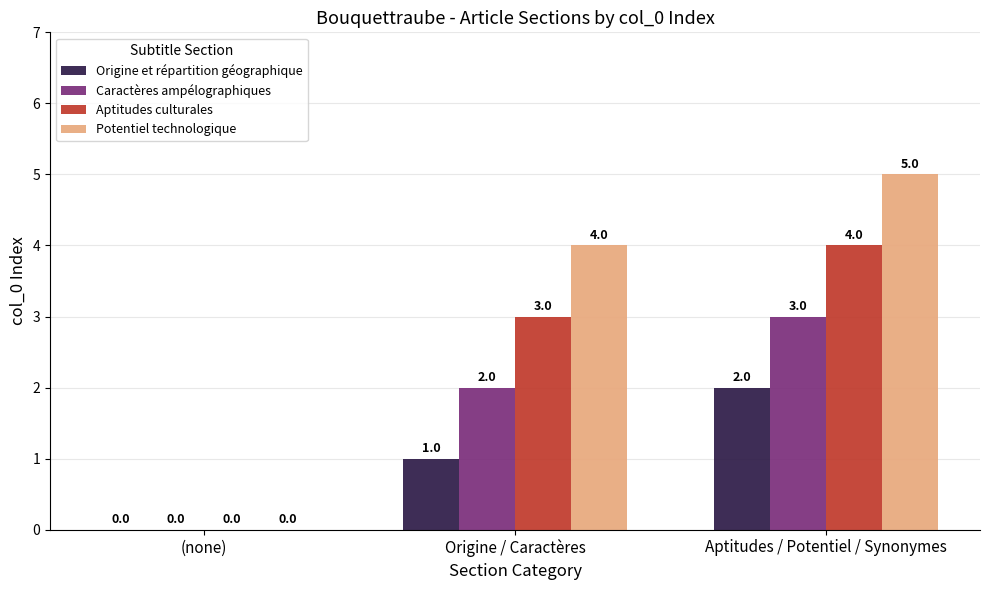

Which series has the largest total across all categories?

Potentiel technologique